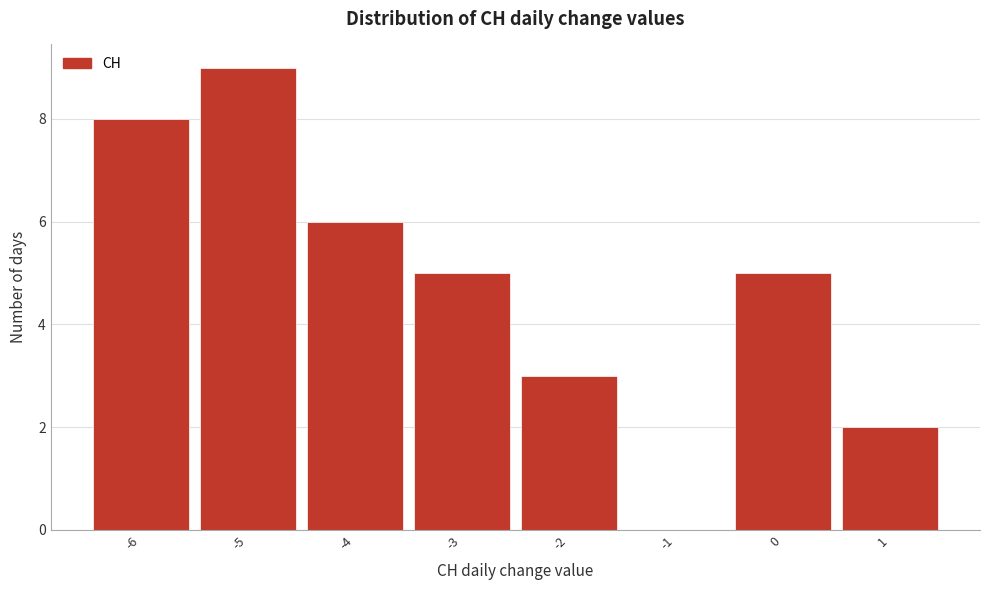

Reading left to right, transcribe this chart: for each bar, give the range it covers on the x-axis and its height. The values are not printed on the chart, so give them approximately, as read against the axis.

-6.5 to -5.5: 8
-5.5 to -4.5: 9
-4.5 to -3.5: 6
-3.5 to -2.5: 5
-2.5 to -1.5: 3
-1.5 to -0.5: 0
-0.5 to 0.5: 5
0.5 to 1.5: 2